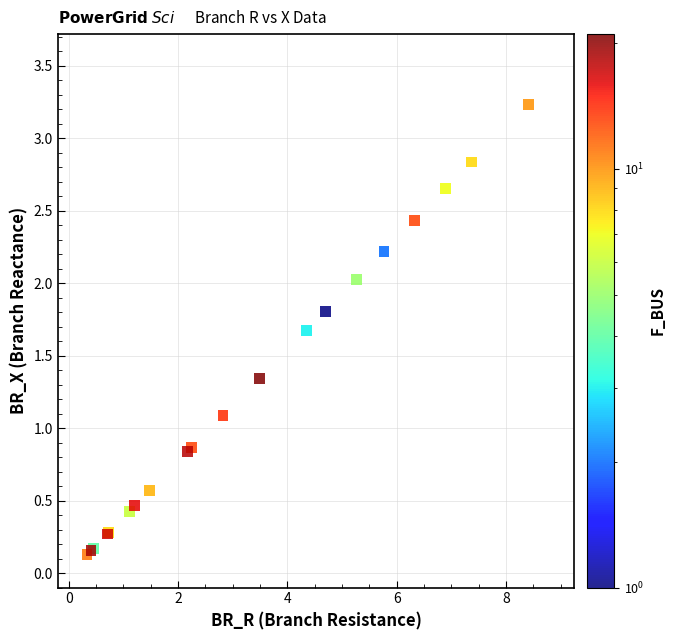

What Y value in the scatter plot is closest to 1?

1.1